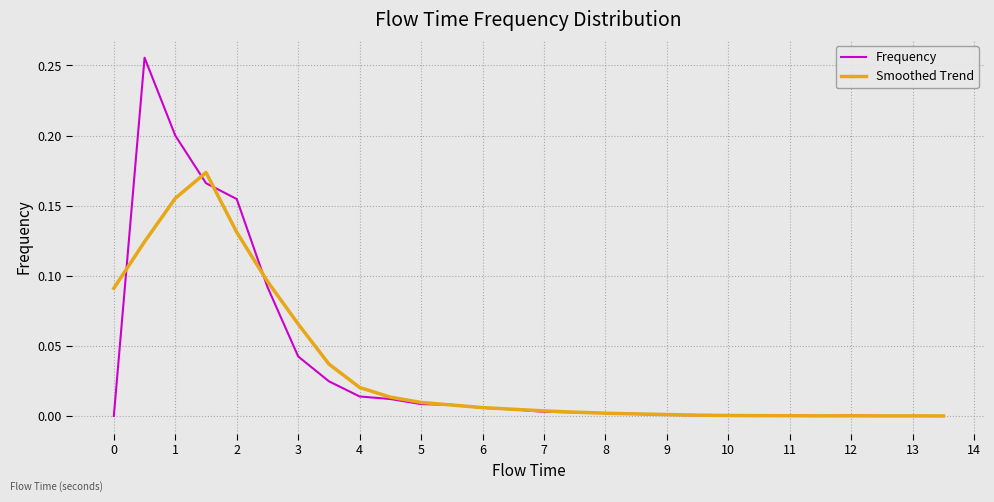

Rank the series by their maximum value, from lowest to highest.

Smoothed Trend, Frequency